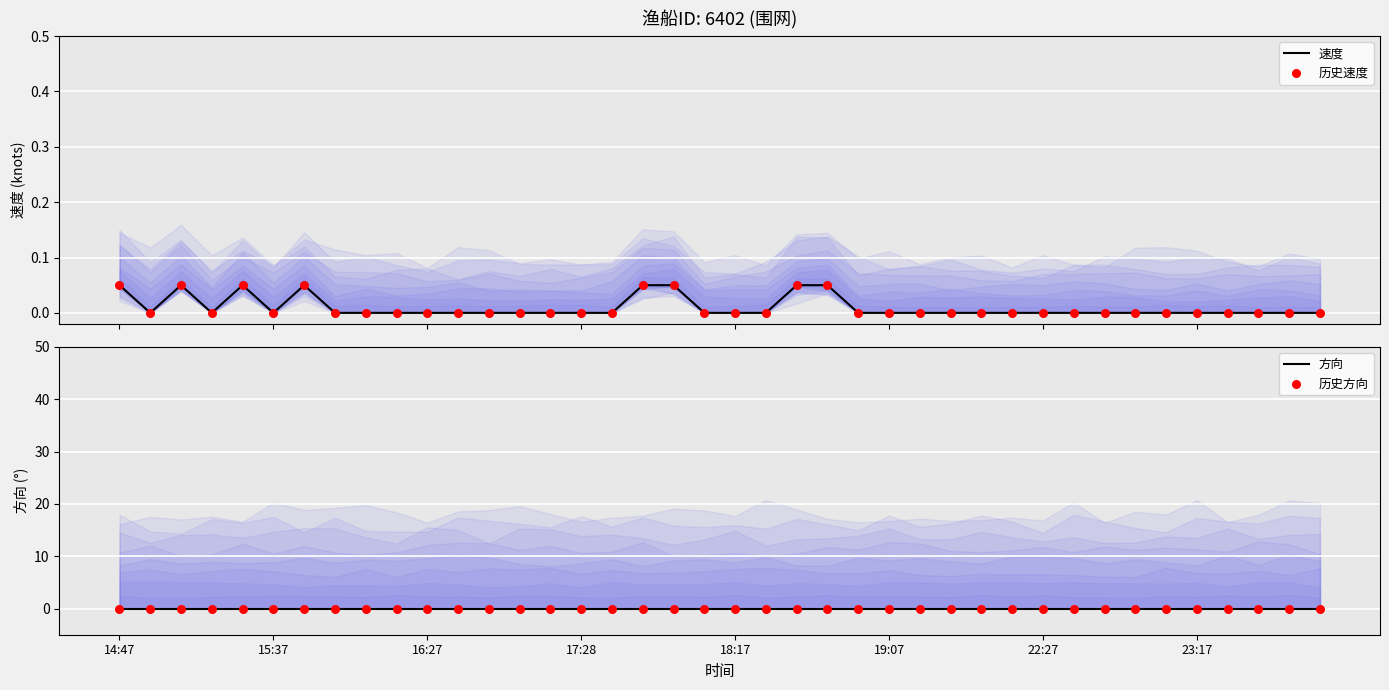

What are all the series names shown in the legend?

速度, 历史速度, 方向, 历史方向